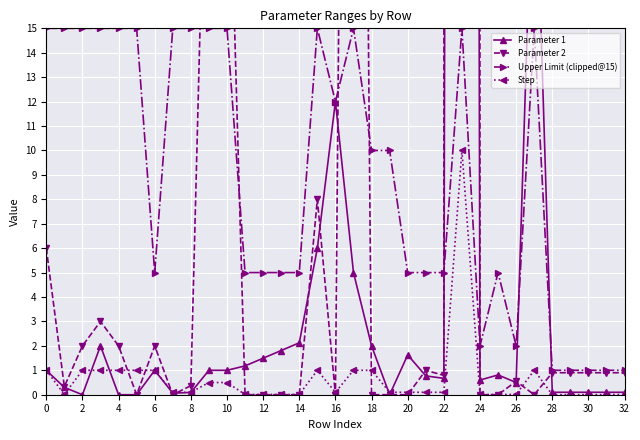

At which label is Upper Limit (clipped@15) closest to 8?

18